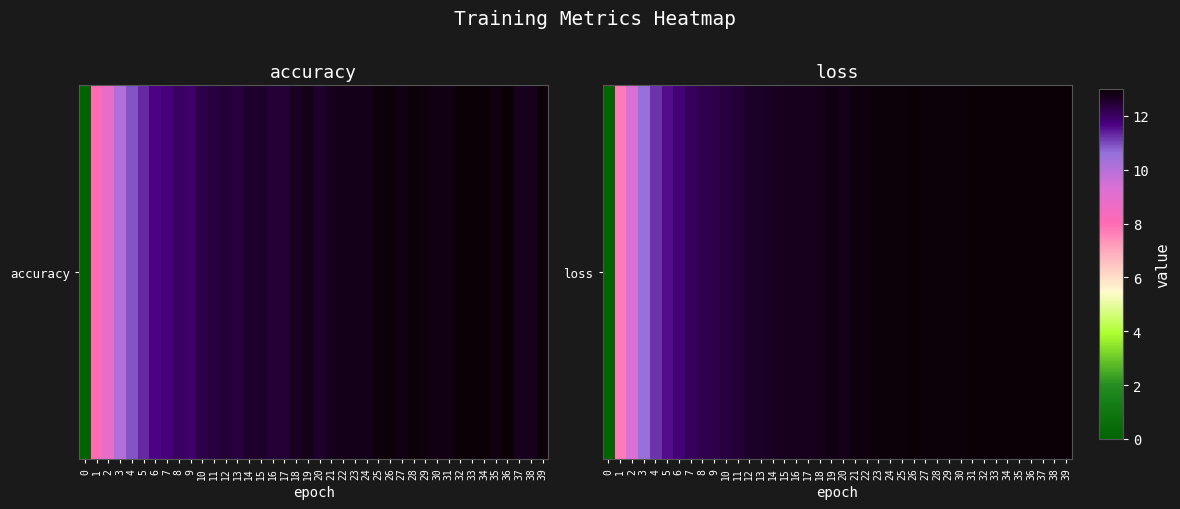

What is the sum of all values?

483.9